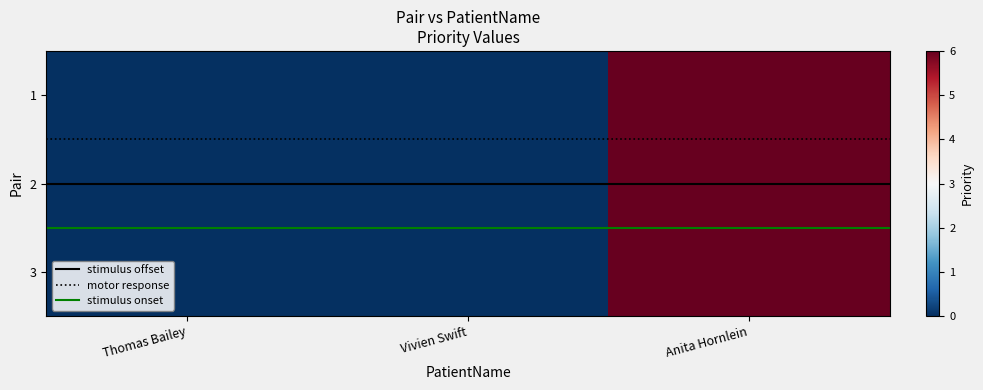

List the series in order of their peak value, lowest first.

1, 2, 3